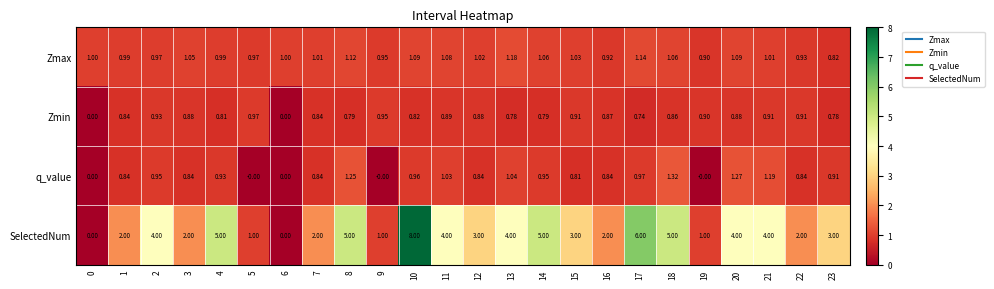

Rank the series by their maximum value, from lowest to highest.

Zmin, Zmax, q_value, SelectedNum